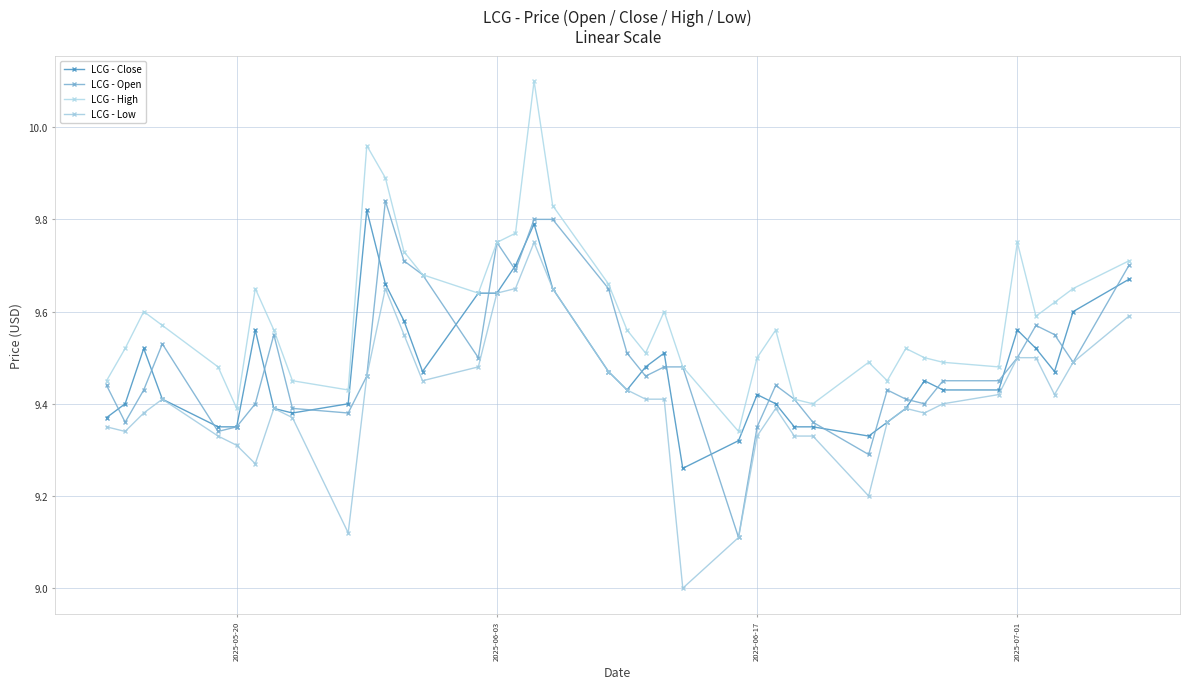

What is the difference between the maximum and minimum values in the LCG - Low series?

0.8